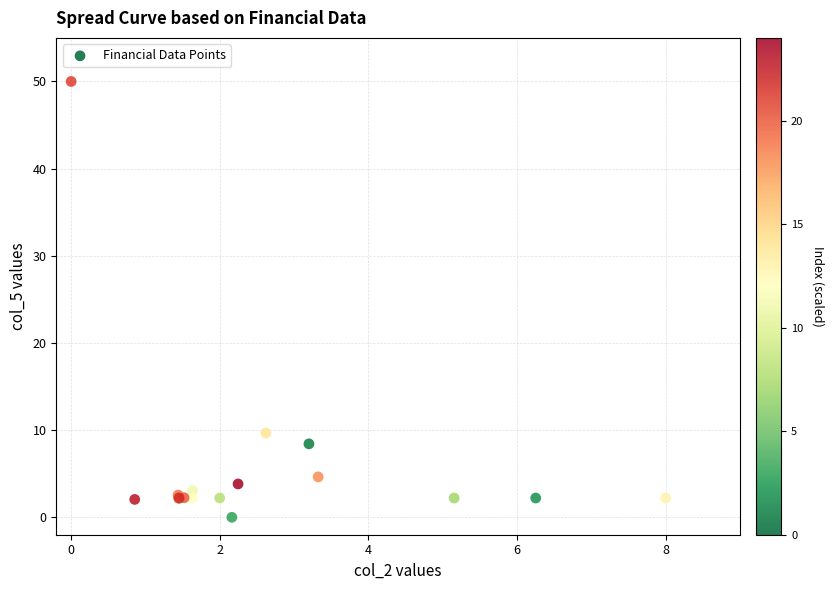

What Y value in the scatter plot is closest to 24?

9.7